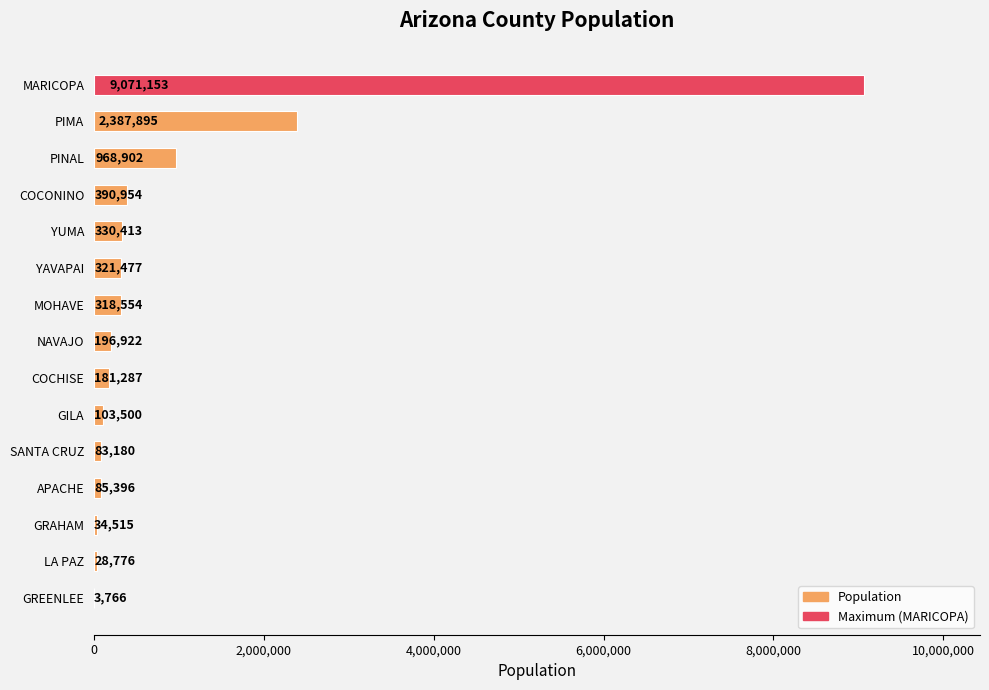

Between COCHISE and YUMA, which is larger?

YUMA